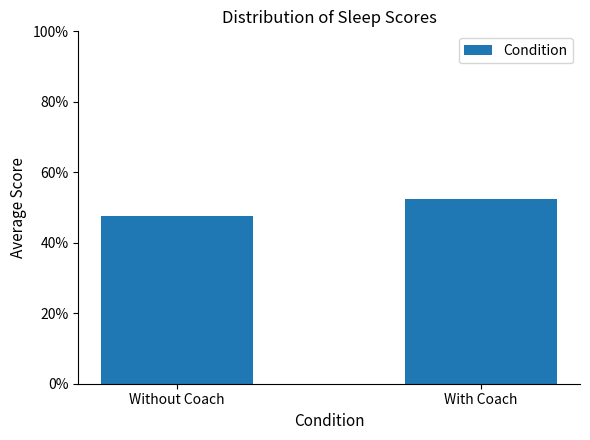

Which label corresponds to the smallest value in the chart?

Without Coach